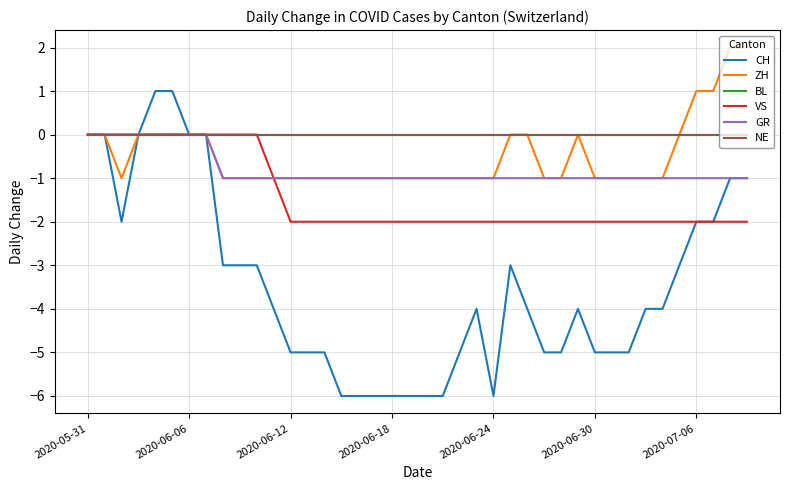

Which series has the largest total across all categories?

BL